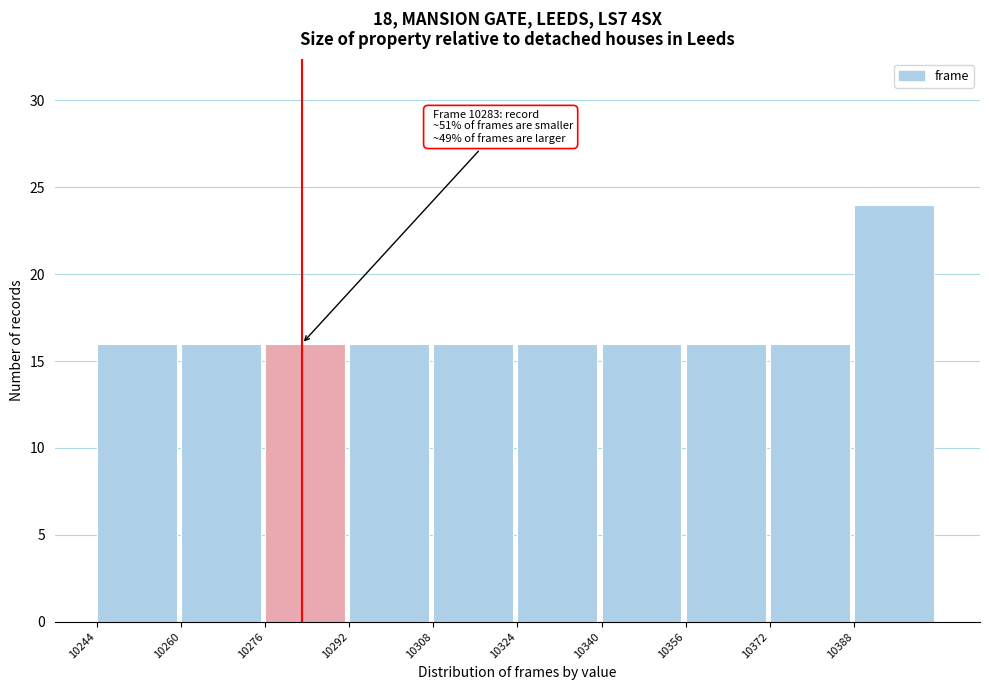

Reading left to right, what are all the values shown in this chart?

10244=16	10260=16	10276=16	10292=16	10308=16	10324=16	10340=16	10356=16	10372=16	10388=24